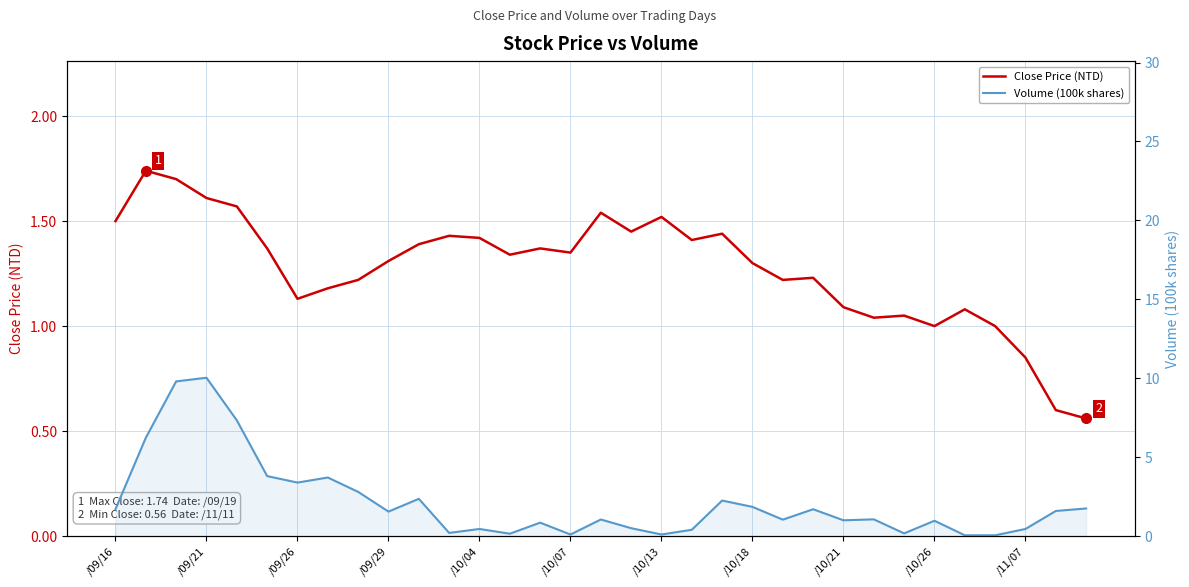

Between /09/21 and 29, which series saw the biggest shift?

Volume (100k shares)